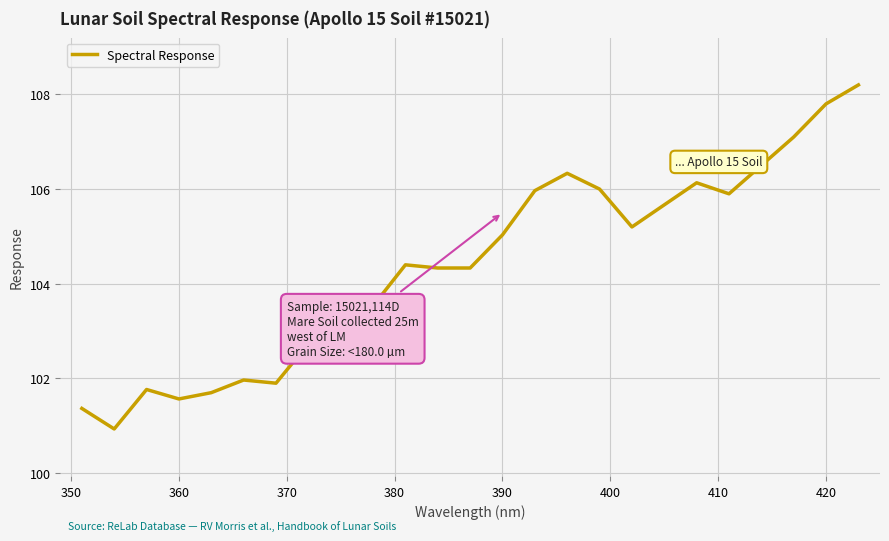

What is the smallest value displayed?

100.9